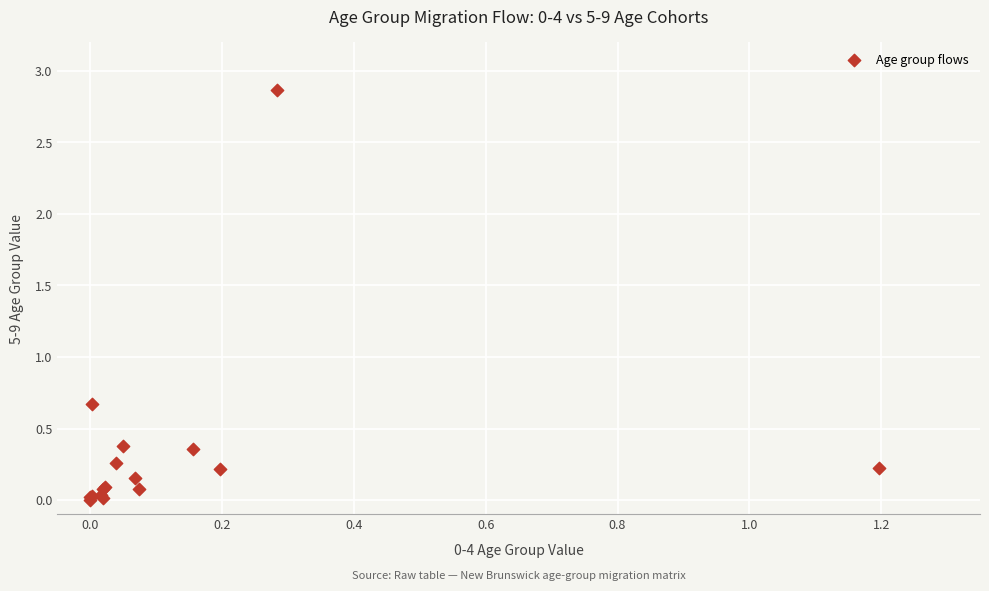

What Y value in the scatter plot is closest to 1?

0.7